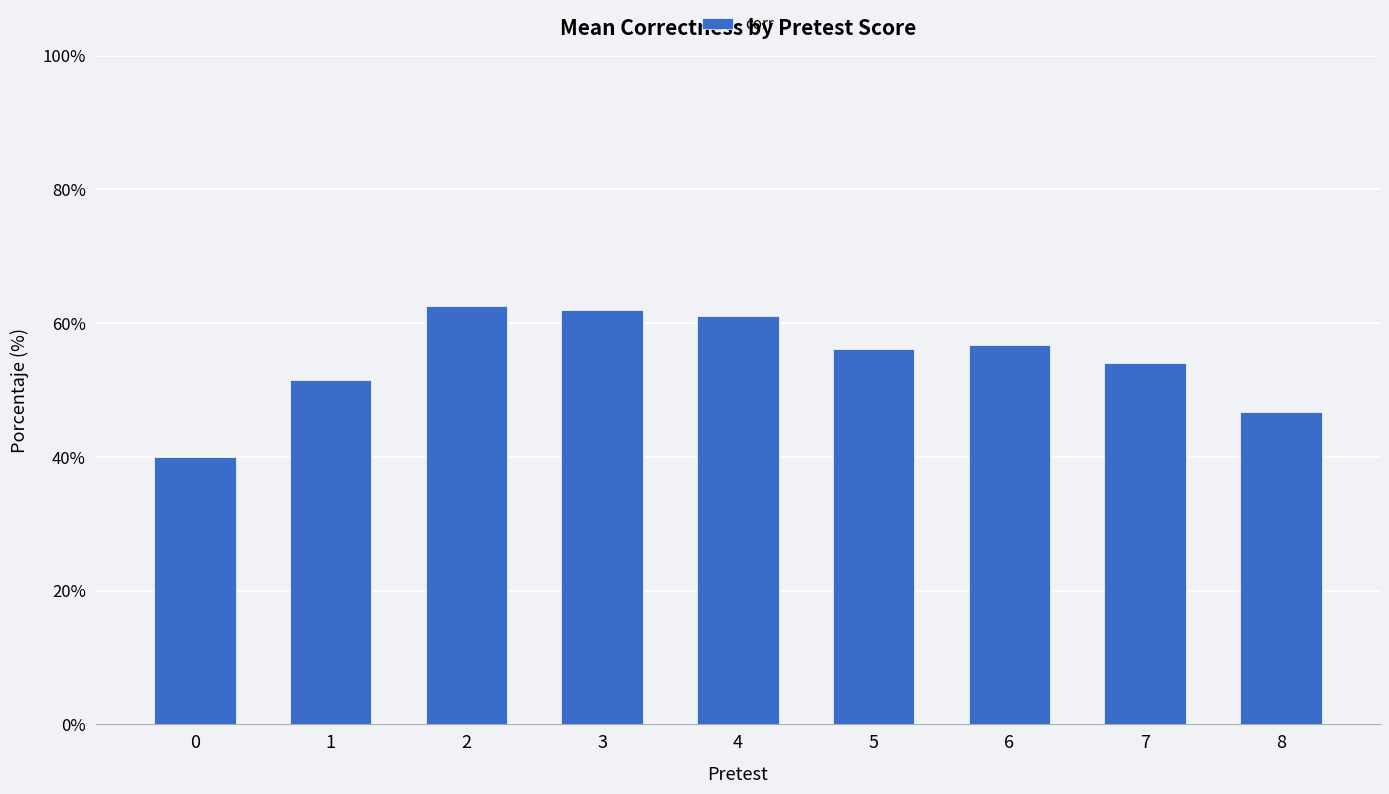

Rank the categories by value from highest to lowest.

2, 3, 4, 6, 5, 7, 1, 8, 0